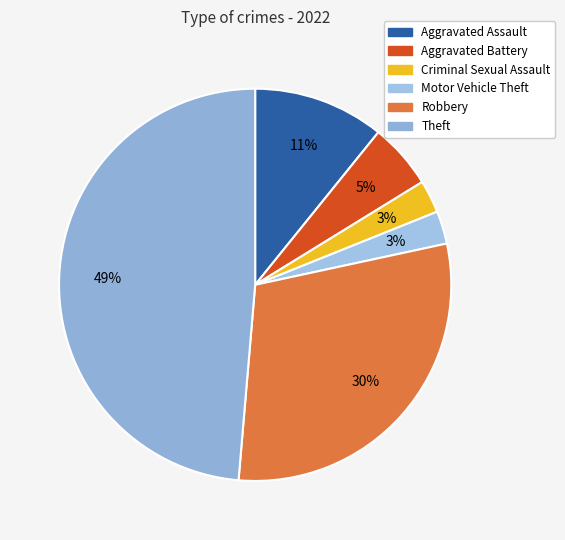

How many slices are in this pie chart?

6